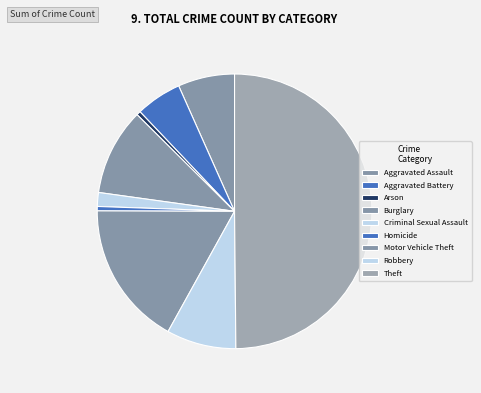

What percentage is the Burglary slice, to the nearest percent?

10%